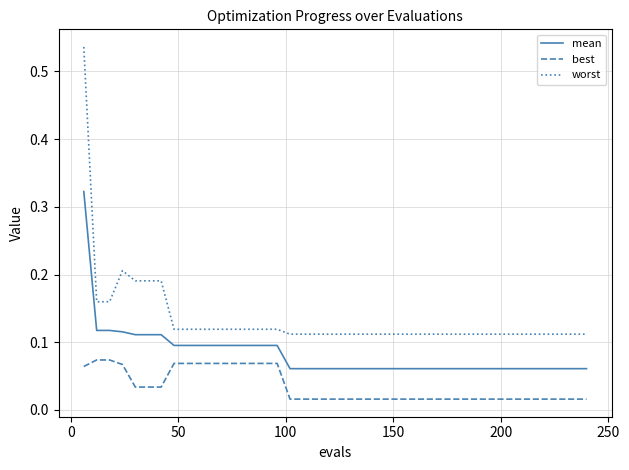

Count the number of data series in this chart.

3